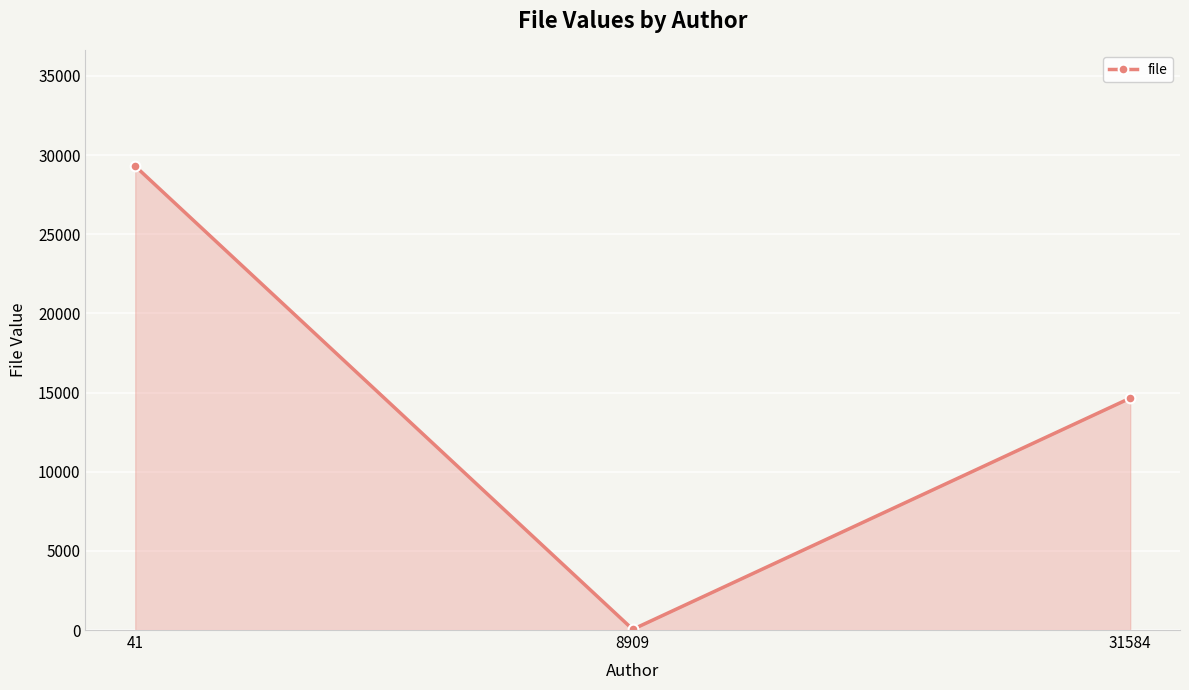

List the labels in order of value, smallest first.

8909, 31584, 41